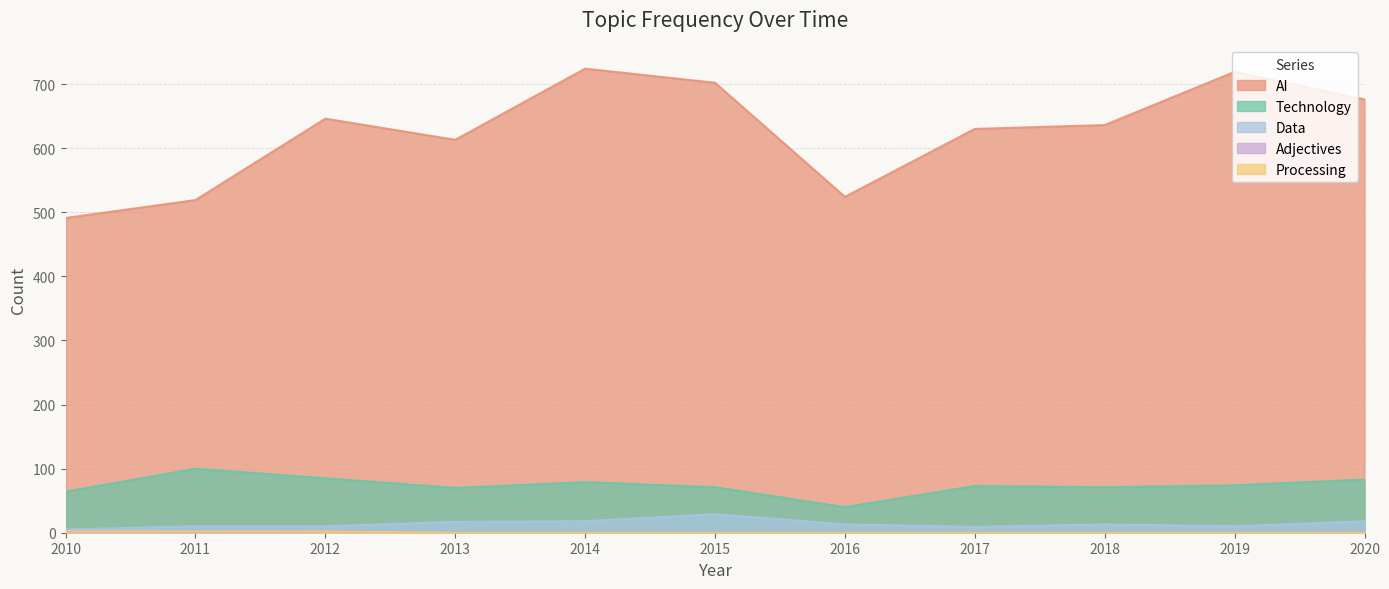

Reading left to right, list all the values displayed in this chart.

AI: 491	519	646	613	724	702	524	630	636	719	676
Technology: 64	100	85	70	79	71	40	73	71	74	83
Data: 5	10	10	17	18	29	13	9	13	10	18
Adjectives: 1	0	2	0	0	0	0	0	0	0	1
Processing: 2	2	2	0	0	0	0	0	0	0	0